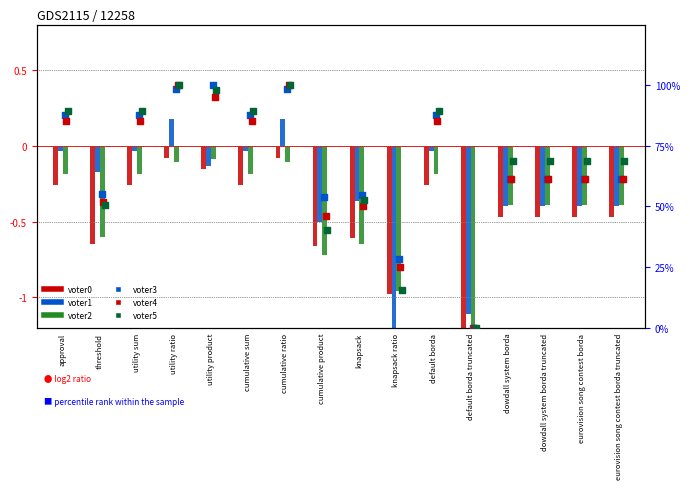

What is the total value across all series at approval?

261.4